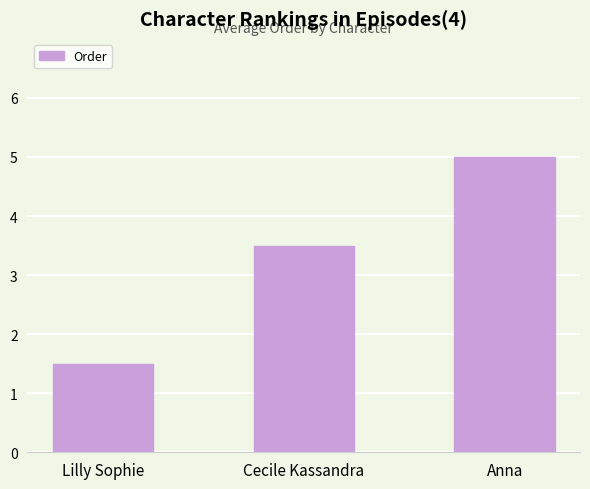

Which category has the lowest value across all series?

Lilly Sophie